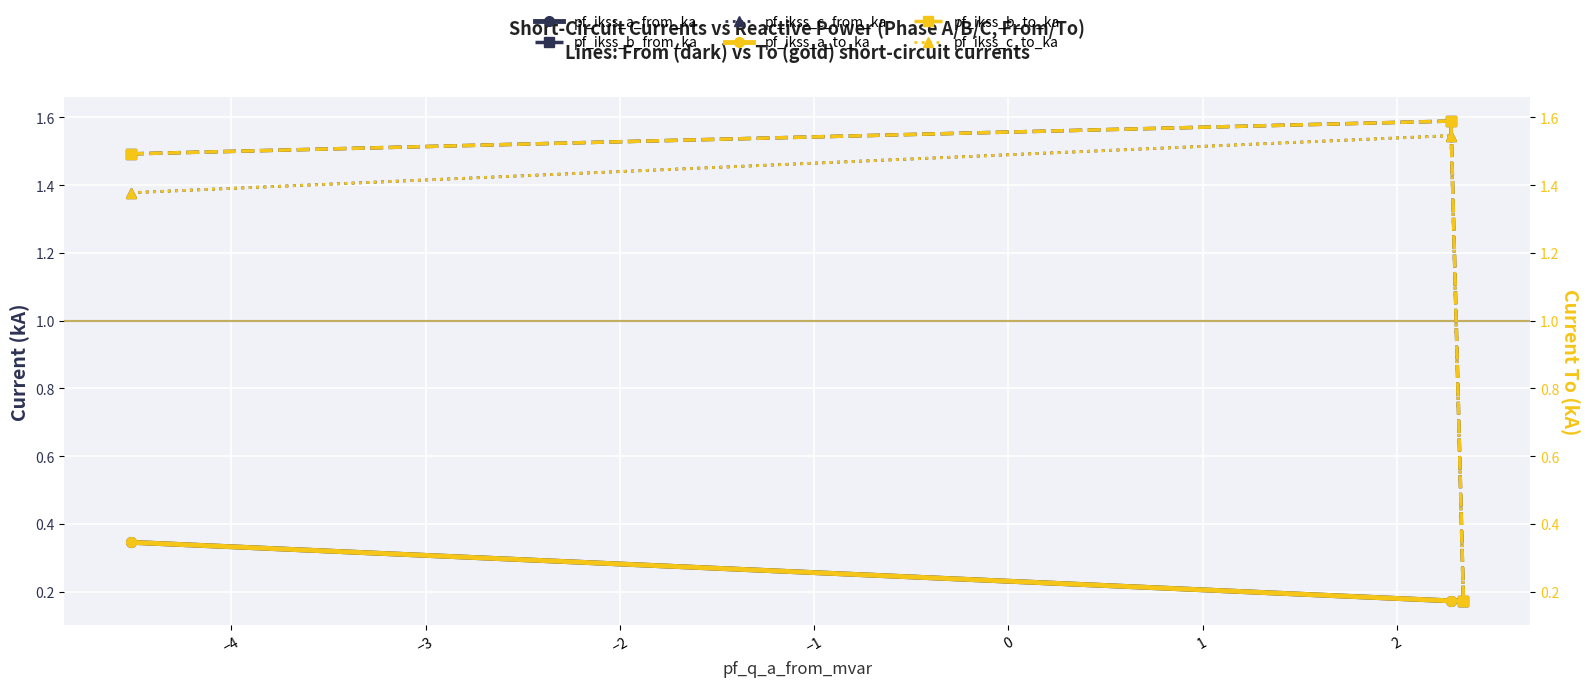

How many distinct data groups are displayed?

6